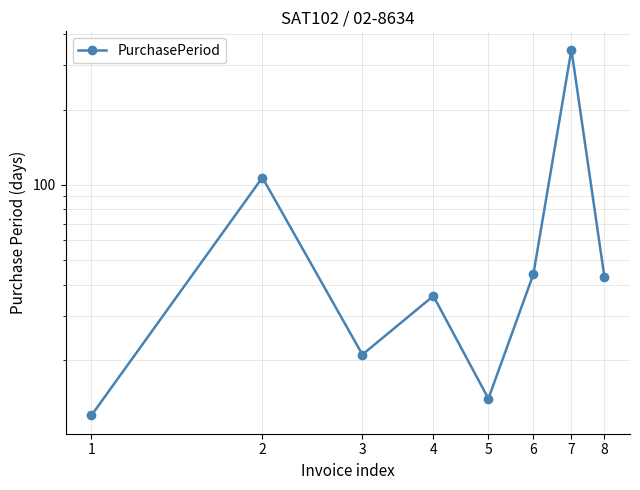

Rank the categories by value from lowest to highest.

1, 5, 3, 4, 8, 6, 2, 7